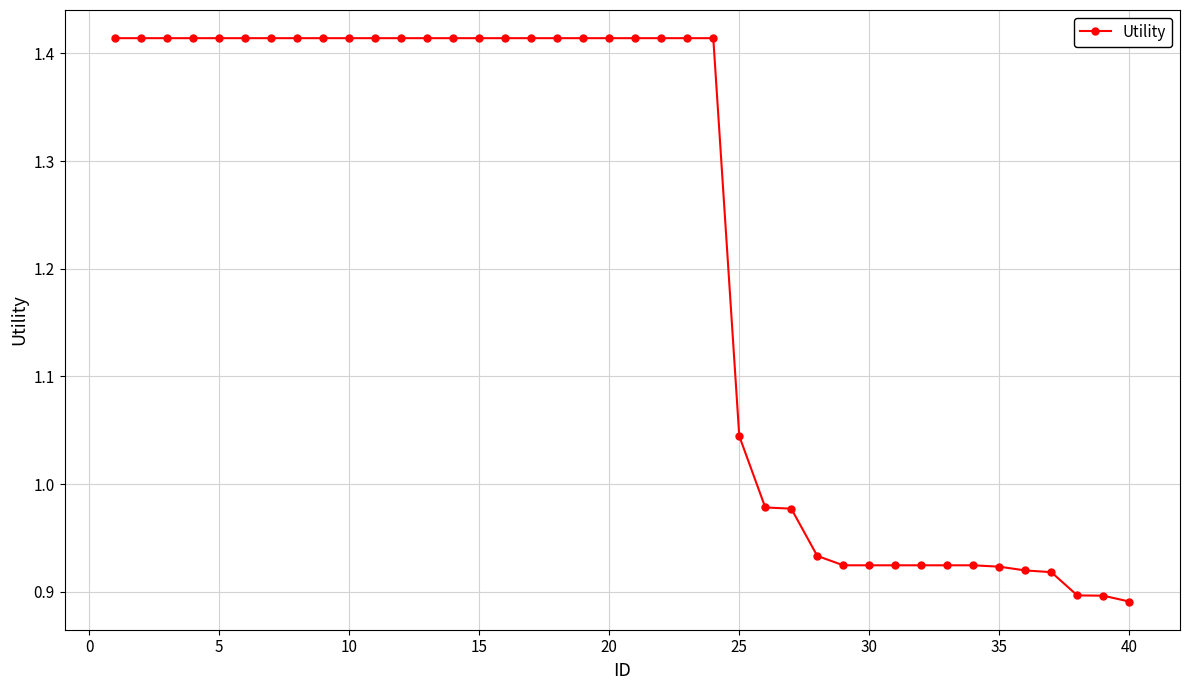

What is the difference between the maximum and second lowest values?

0.5